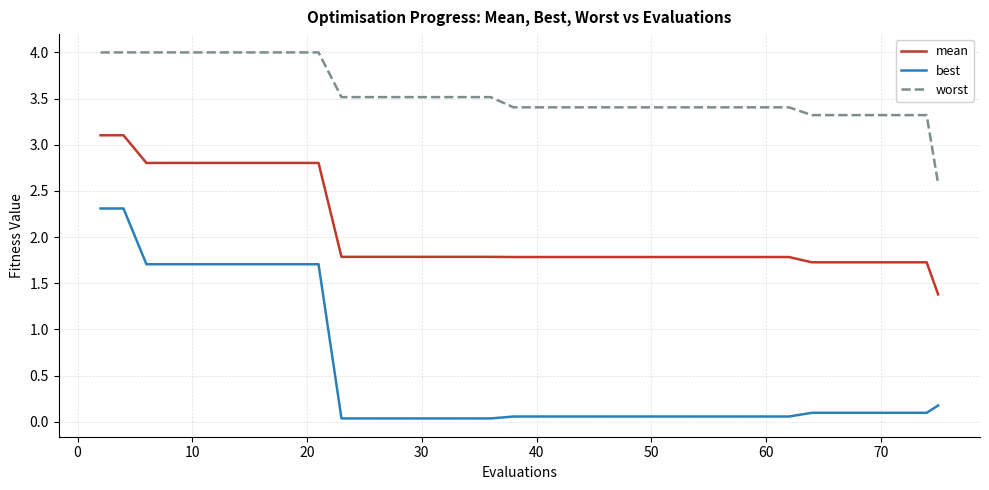

What is the greatest value displayed?

4.0